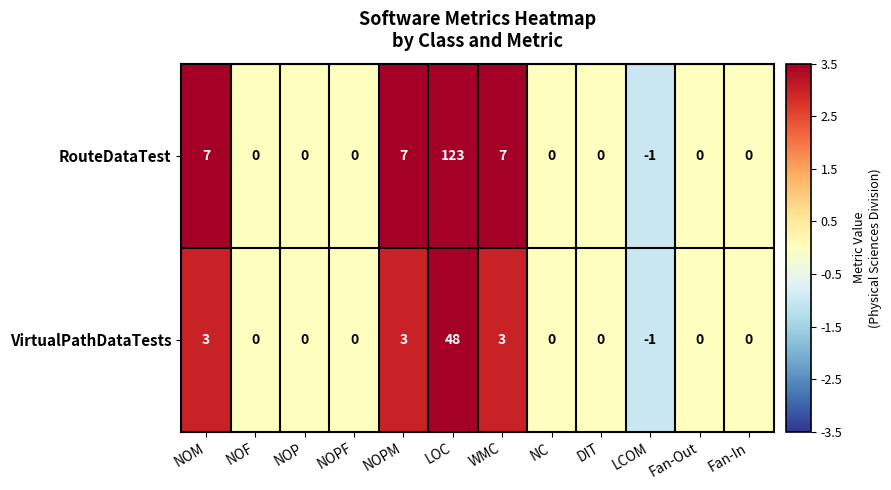

Rank the series by their average value, from highest to lowest.

RouteDataTest, VirtualPathDataTests